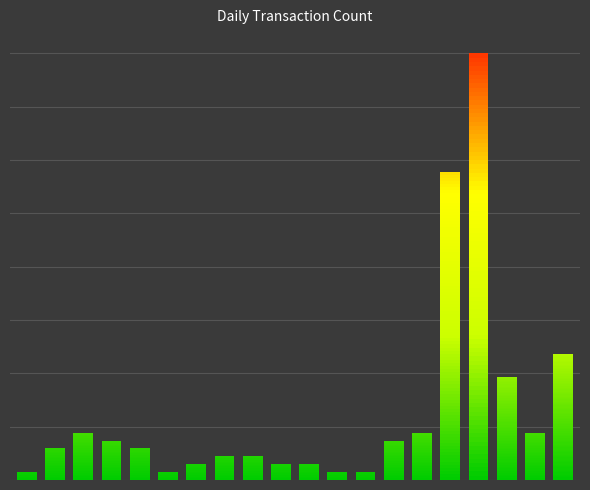

Is it true that the value at 109/10/30 is 4?

False